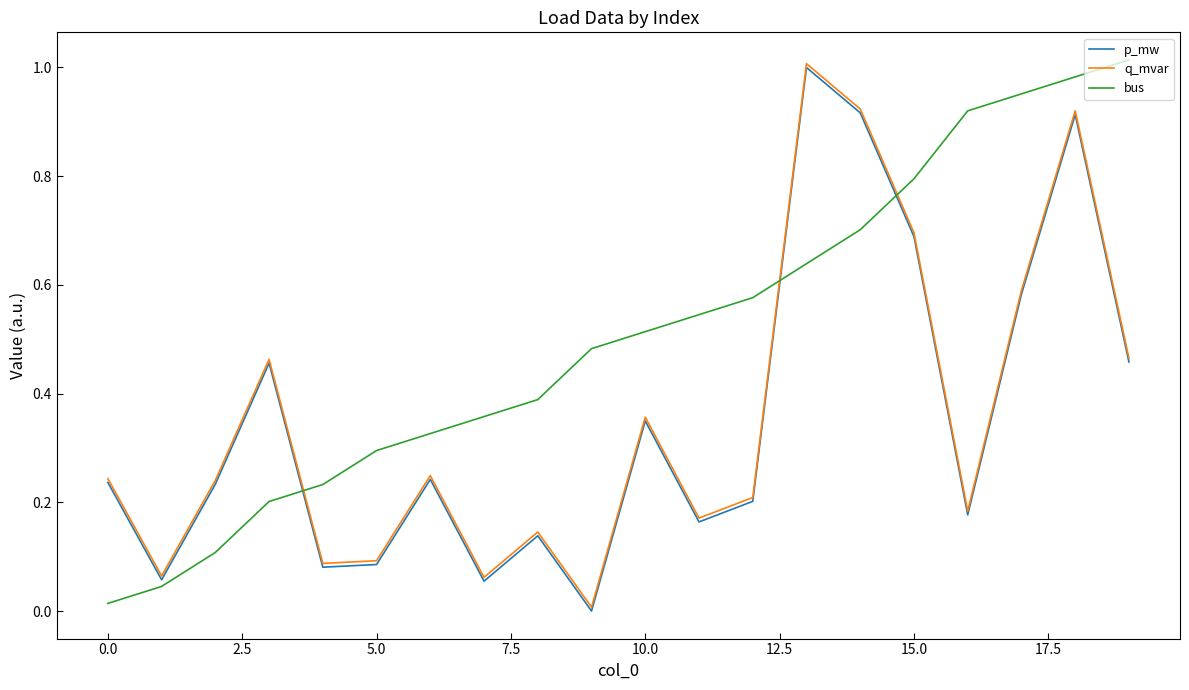

Which series has the largest total across all categories?

bus